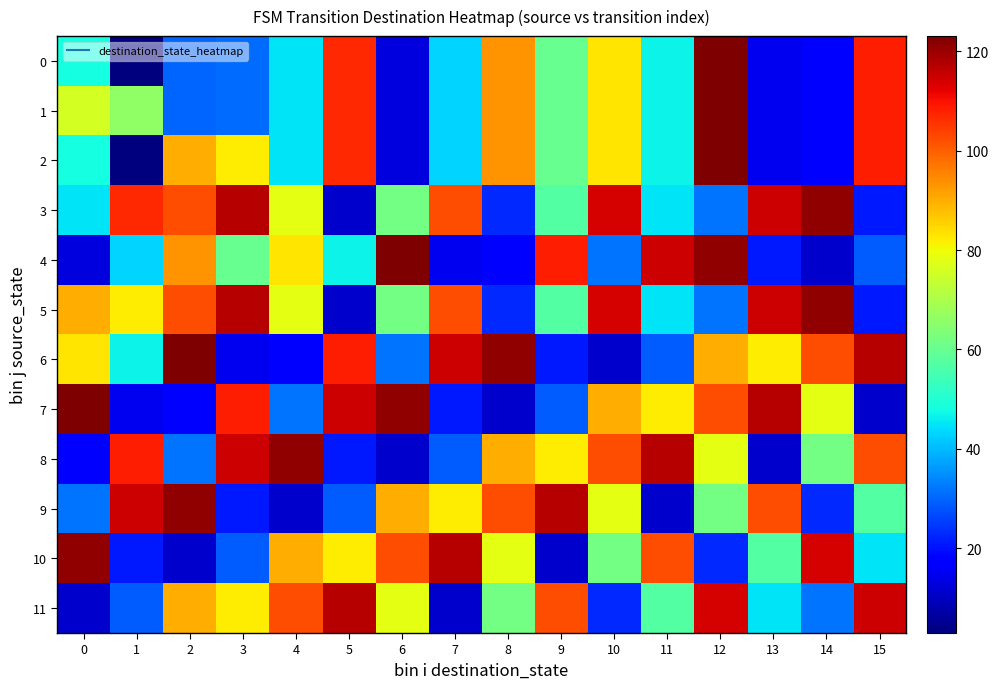

What is the total value across all series at 15?

842